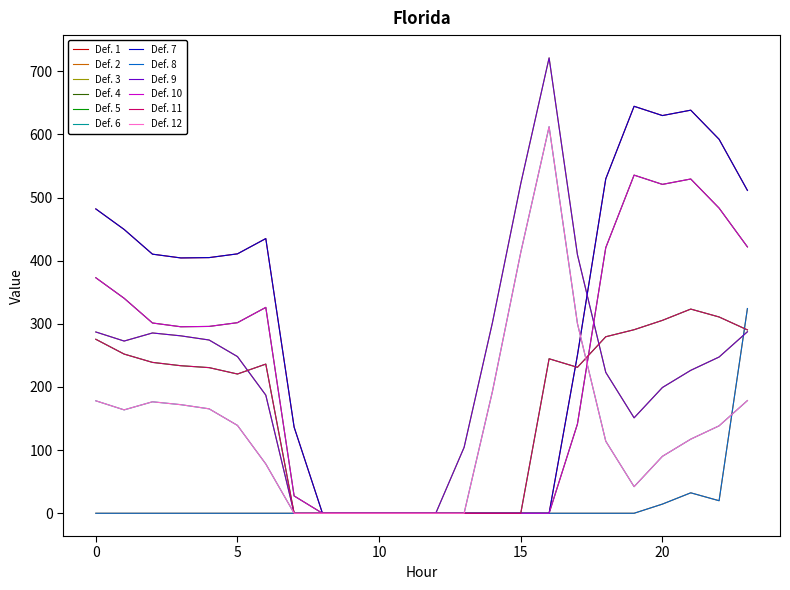

How many lines are shown in the chart?

12